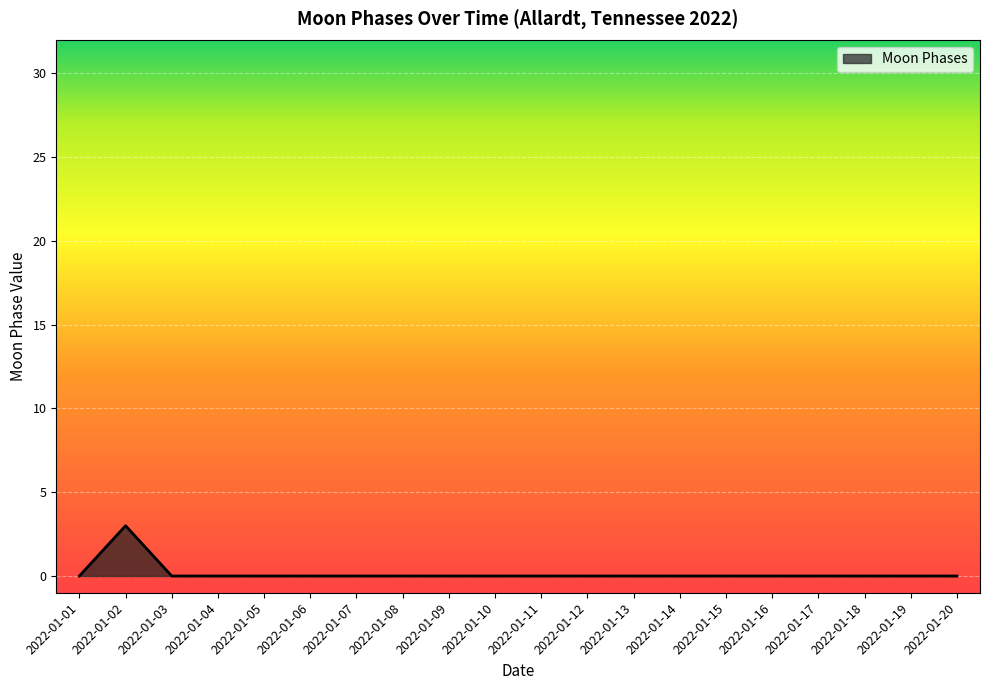

At which category does the chart reach its peak across all series?

2022-01-02